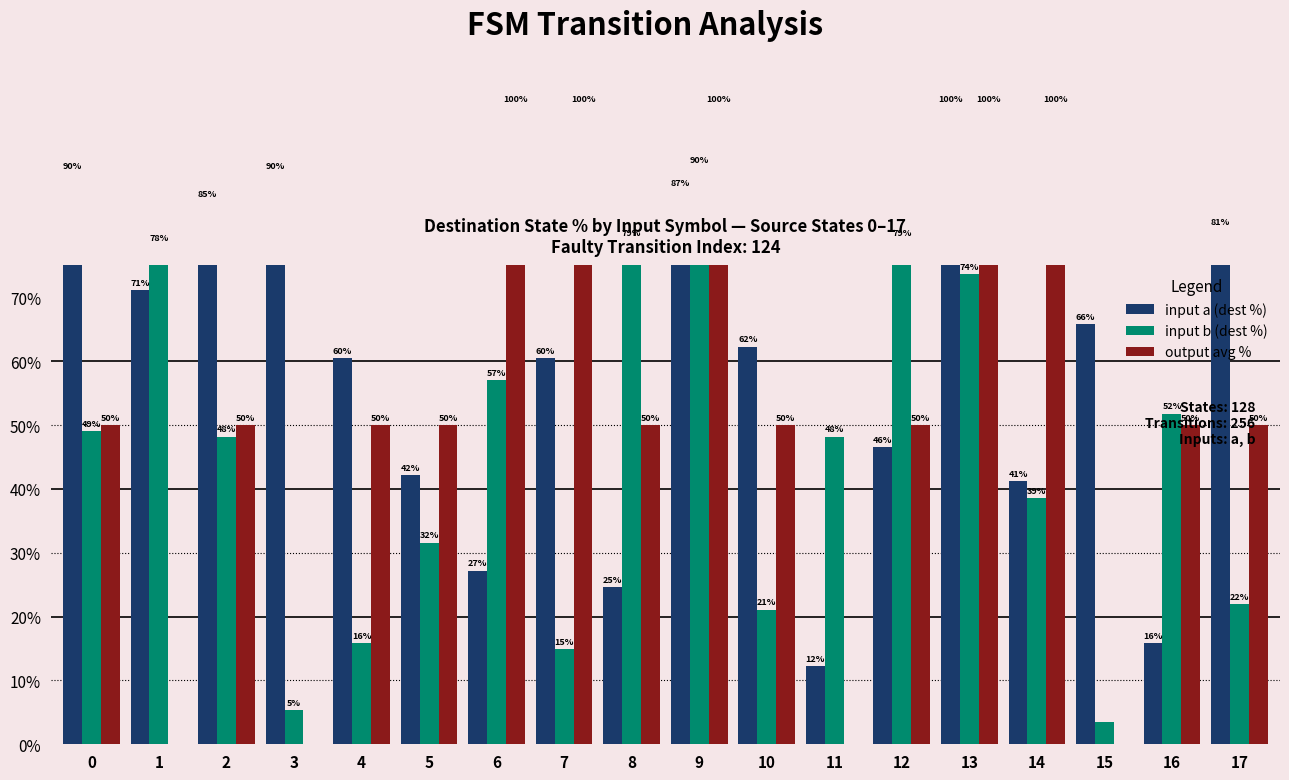

How many data points in input b (dest %) are less than 48?

8